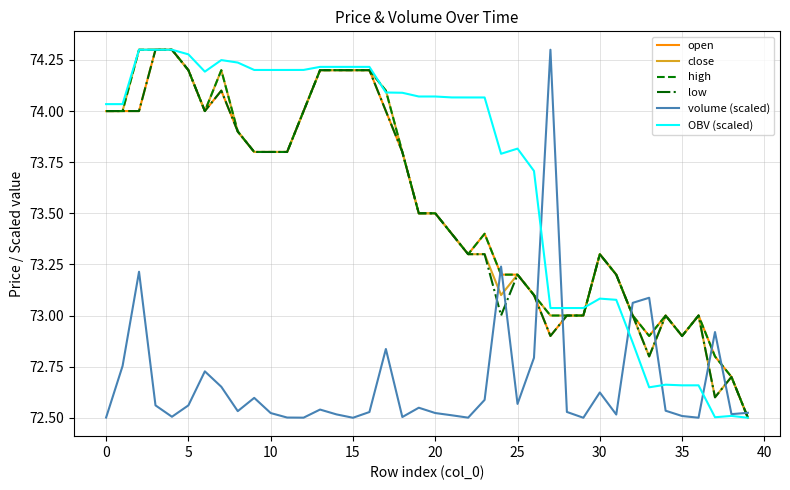

How many lines are shown in the chart?

6